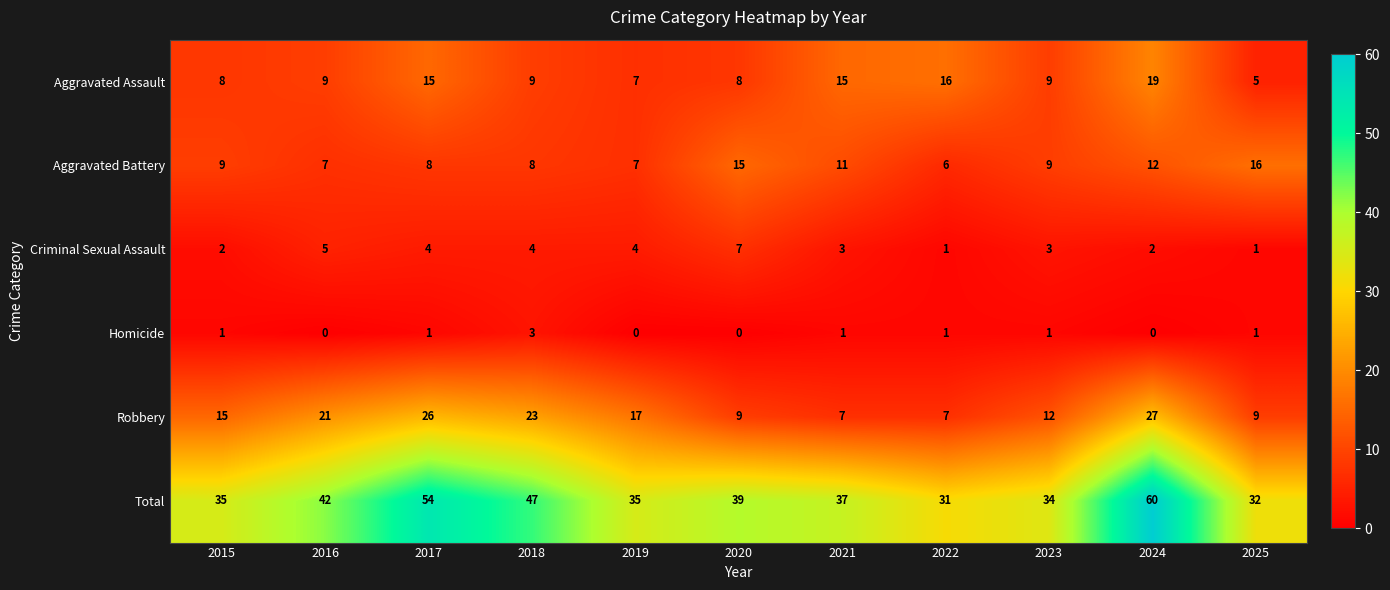

Is the value of Aggravated Assault at 2021 greater than the value of Total at 2021?

No